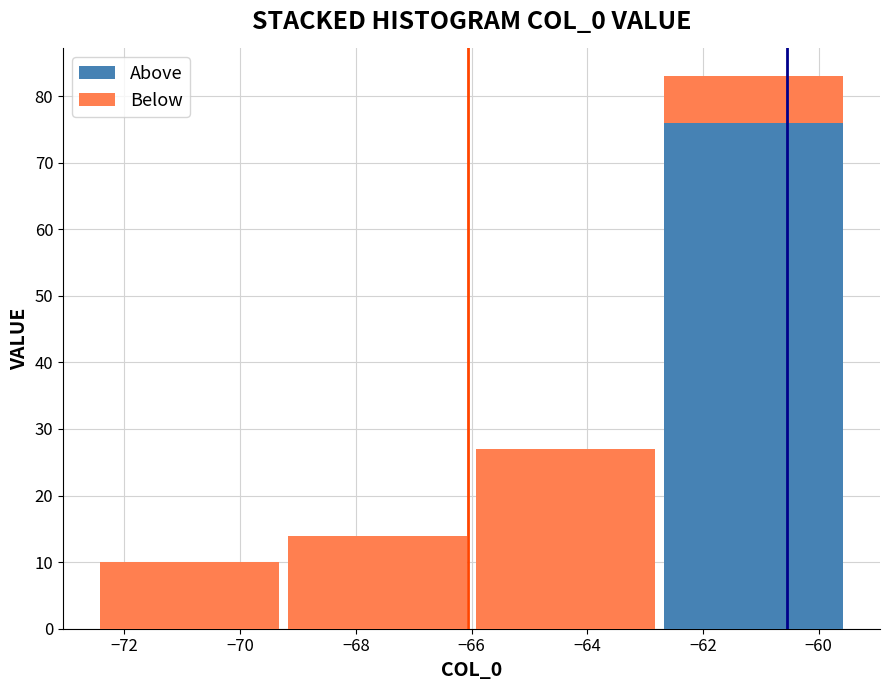

Reading left to right, list every stacked bar in this chart as the range it spans on the x-axis followed by its total height. Neither the bar edges nor the heights are printed on the chart, so give them approximately, as read against the axes.

-72.50 to -69.25: 10
-69.25 to -66.00: 14
-66.00 to -62.75: 27
-62.75 to -59.50: 83